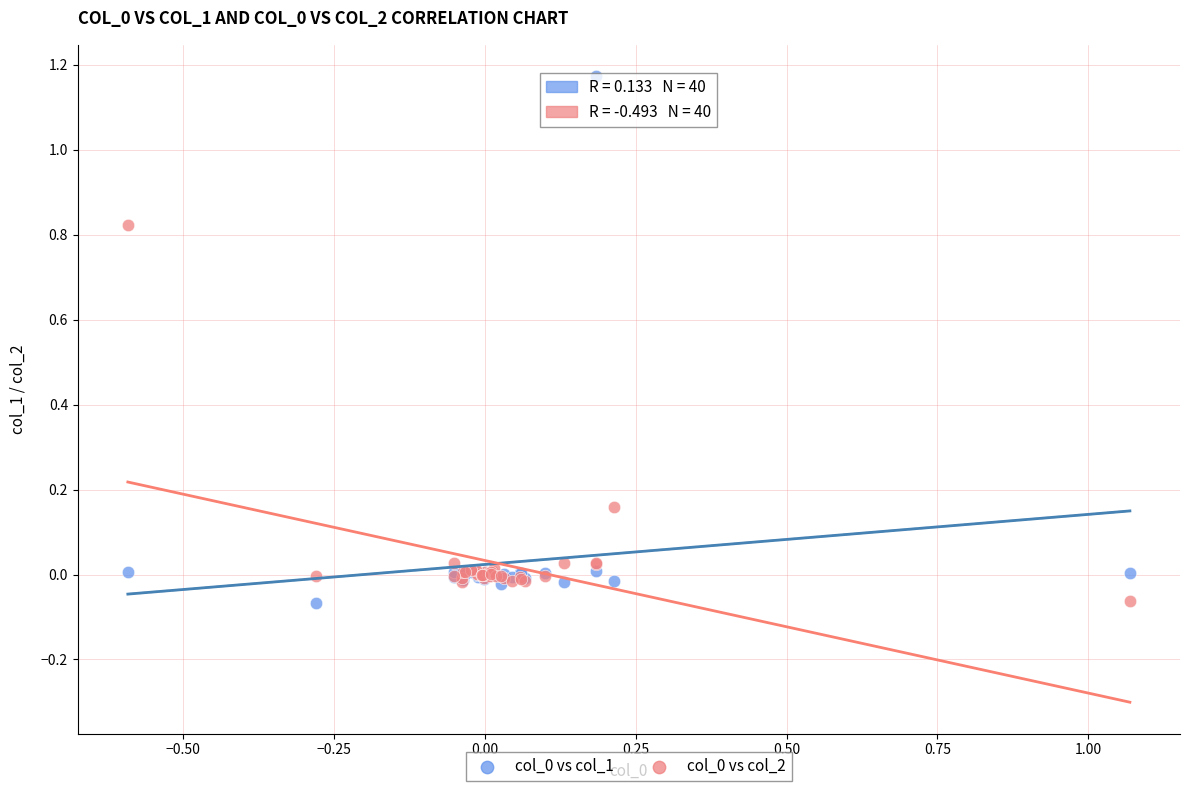

What is the X range (max minus min) for the scatter plot?

1.7